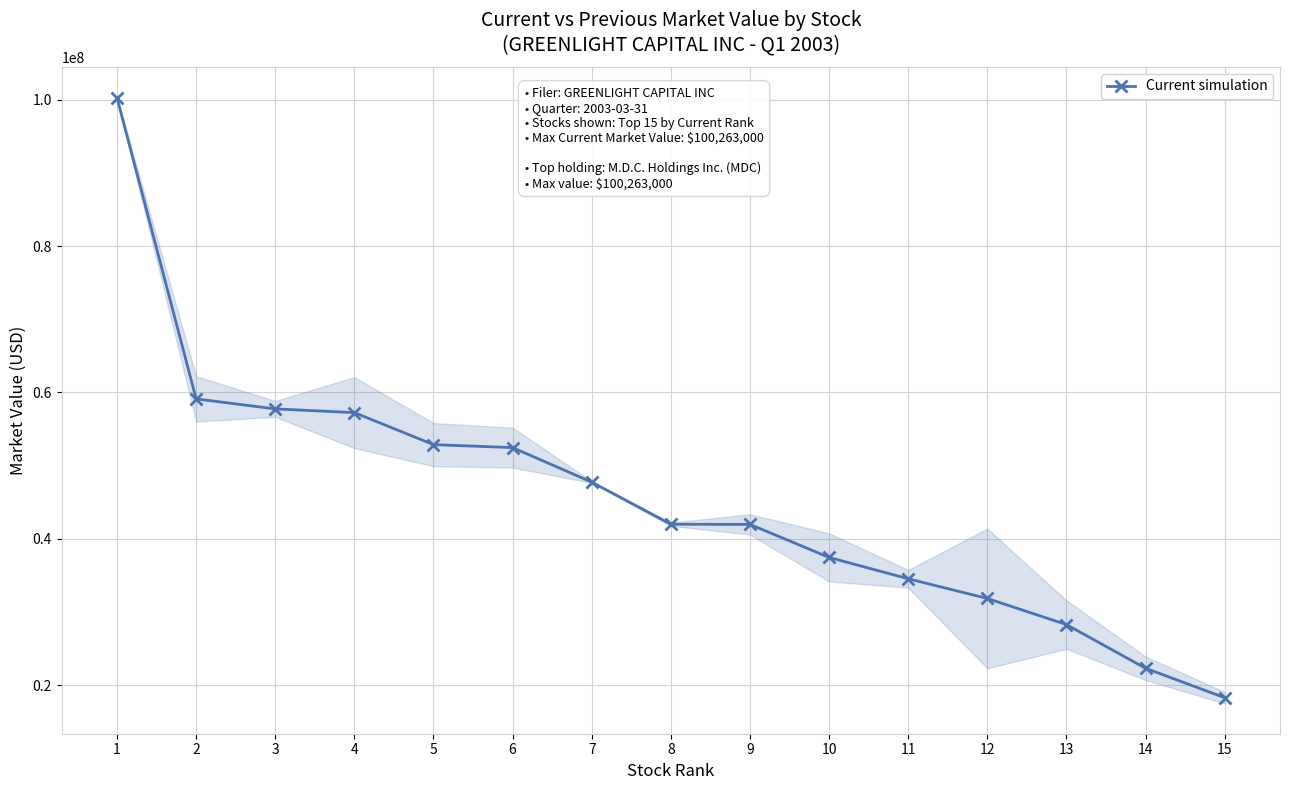

Rank the categories by value from lowest to highest.

15, 14, 13, 12, 11, 10, 9, 8, 7, 6, 5, 4, 3, 2, 1